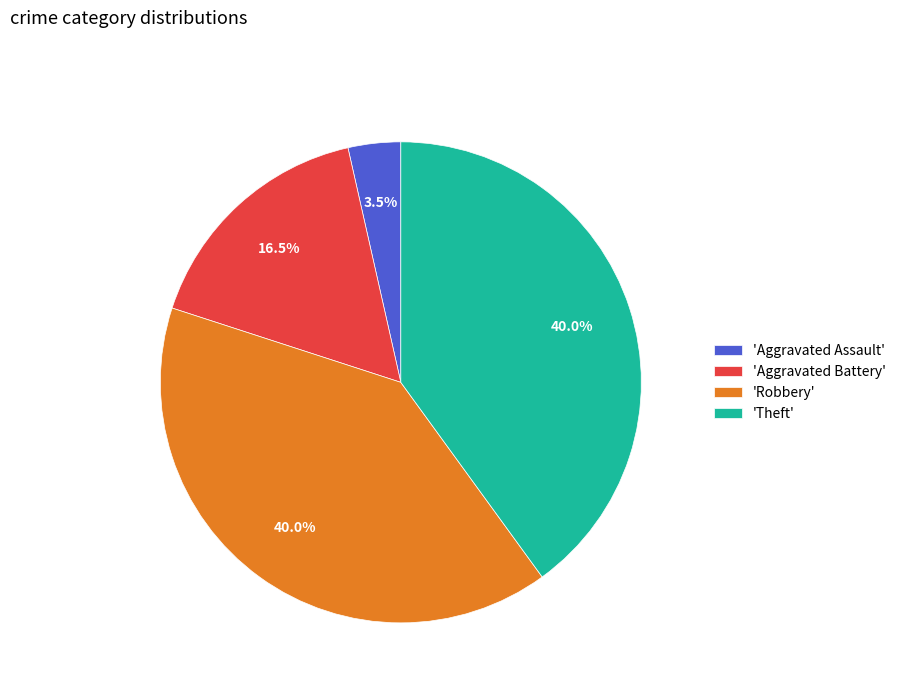

Which category has the smallest portion of the pie?

'Aggravated Assault'